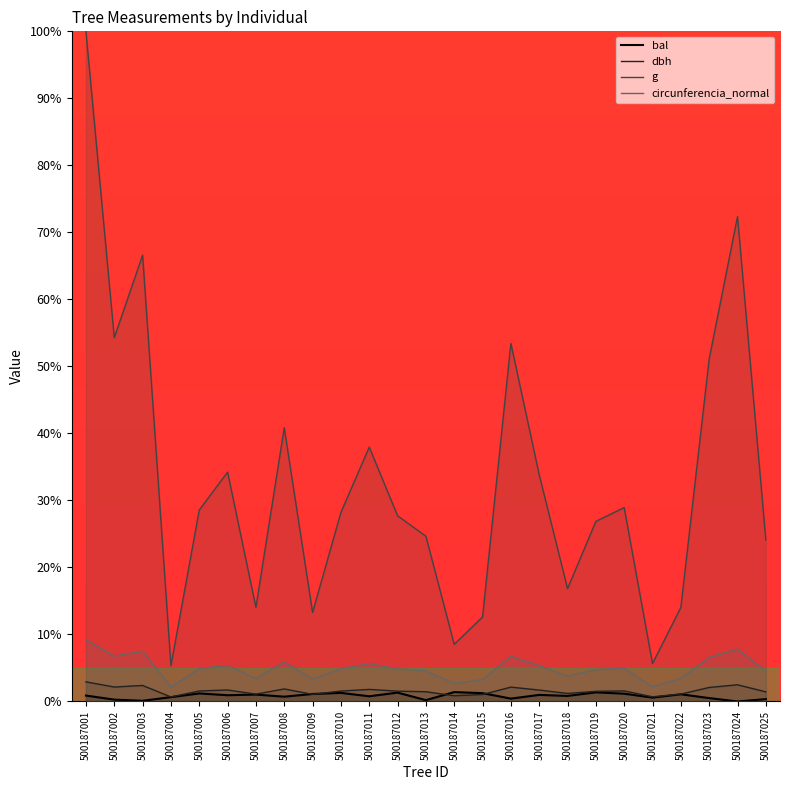

List the series in order of their peak value, lowest first.

bal, dbh, circunferencia_normal, g